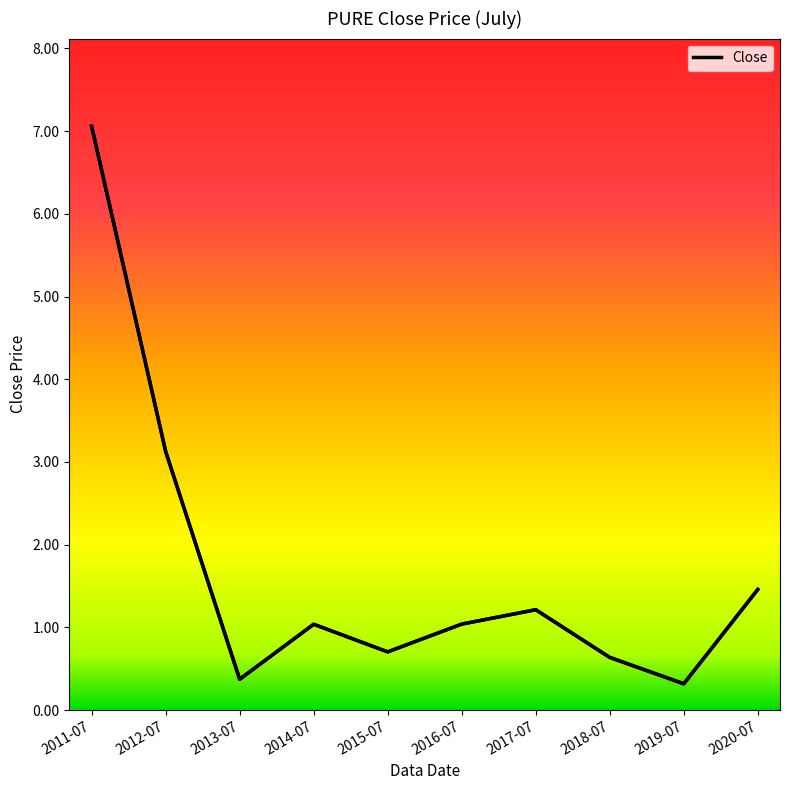

Reading left to right, list all the values displayed in this chart.

2011-07=7.1	2012-07=3.1	2013-07=0.4	2014-07=1.0	2015-07=0.7	2016-07=1.0	2017-07=1.2	2018-07=0.6	2019-07=0.3	2020-07=1.5